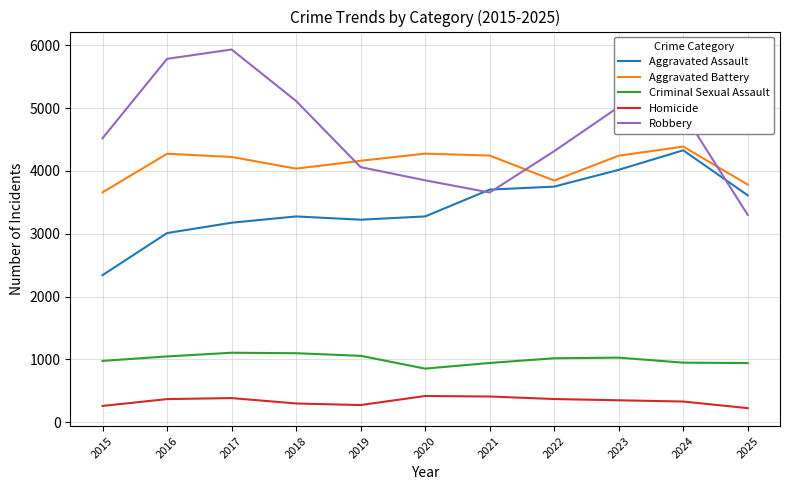

What is the total value across all series at 2018?

13818